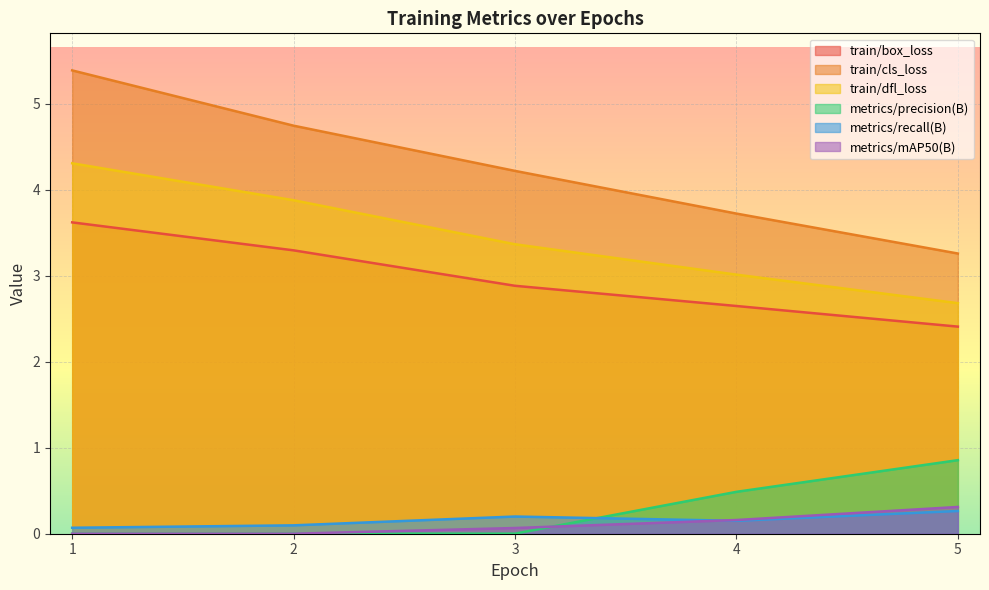

What is the average value of the train/dfl_loss series?

3.4